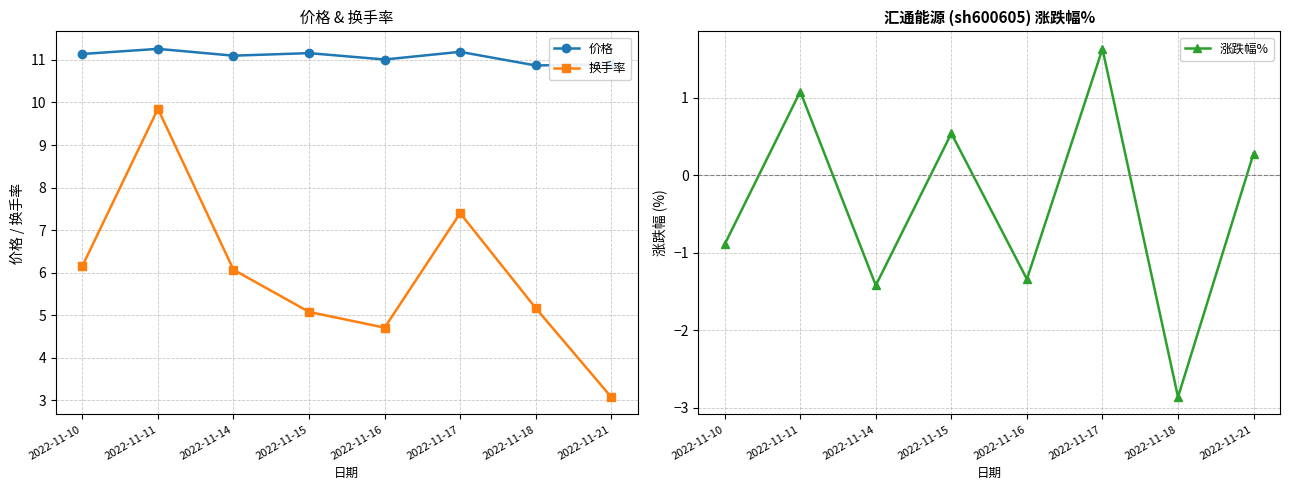

Which category has the lowest value in the 换手率 series?

2022-11-21